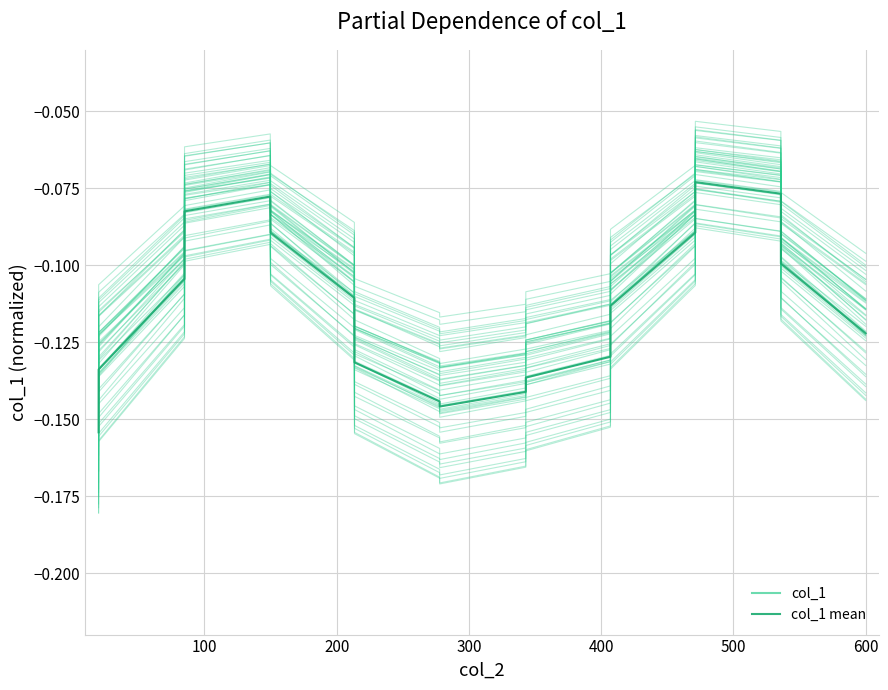

What is the highest value of the col_1 mean series?

-0.1